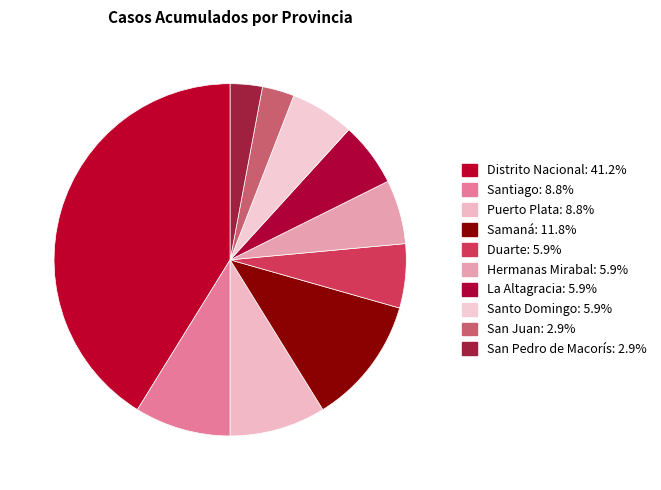

What is the ratio of the value at Puerto Plata to the value at Hermanas Mirabal?

1.5